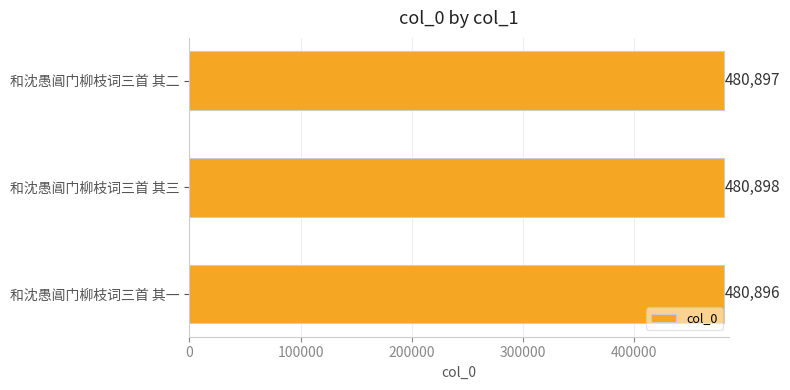

What is the change in value from 和沈愚阊门柳枝词三首 其一 to 和沈愚阊门柳枝词三首 其二?

+1